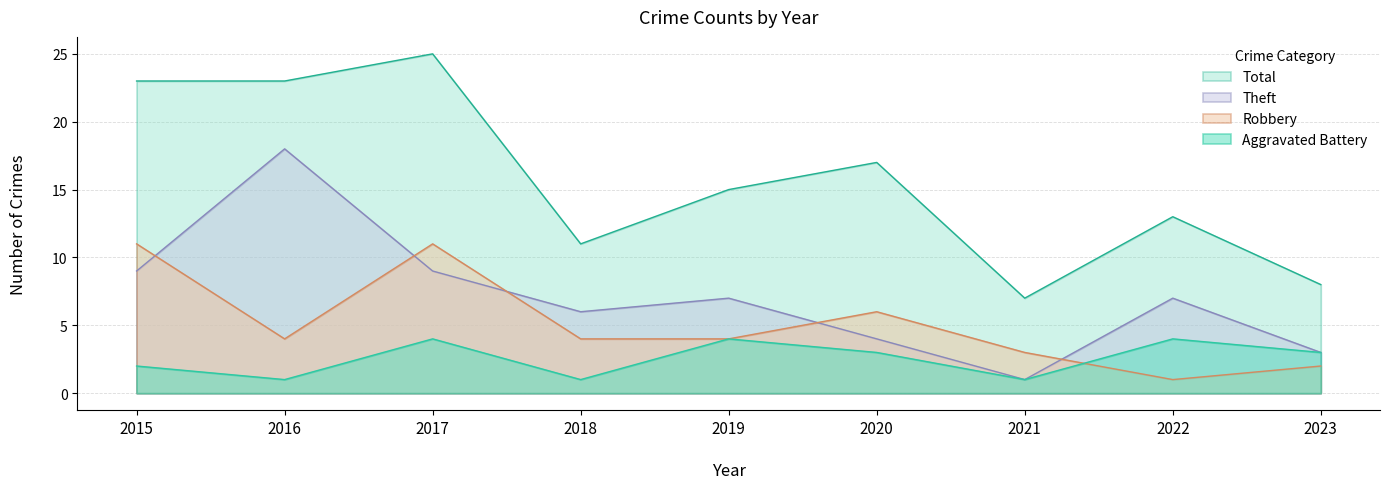

Which series changed the most between 2017 and 2018?

Total